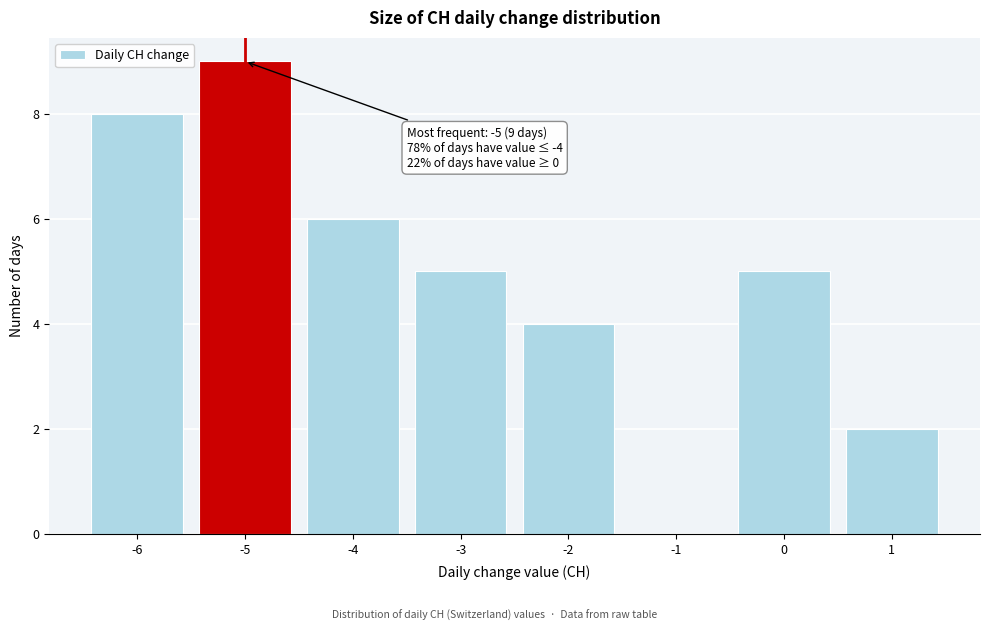

Over which range of the x-axis is the bar tallest?

-5.5 to -4.5